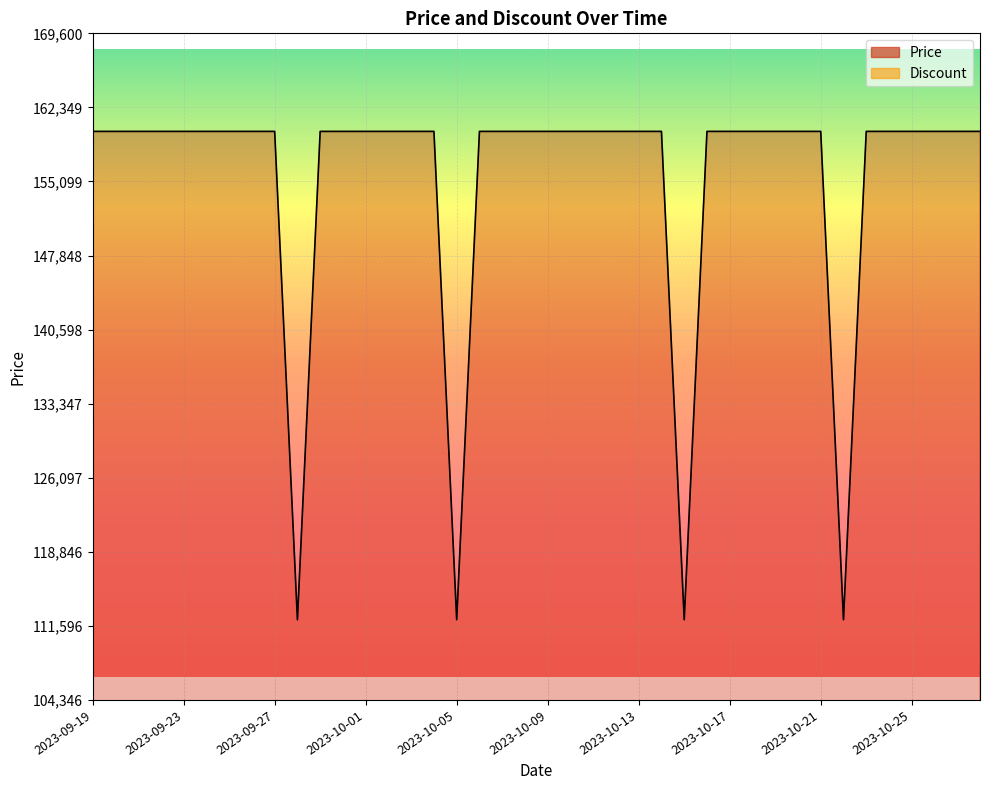

Between 2023-10-04 and 2023-10-23, which is larger?

2023-10-04